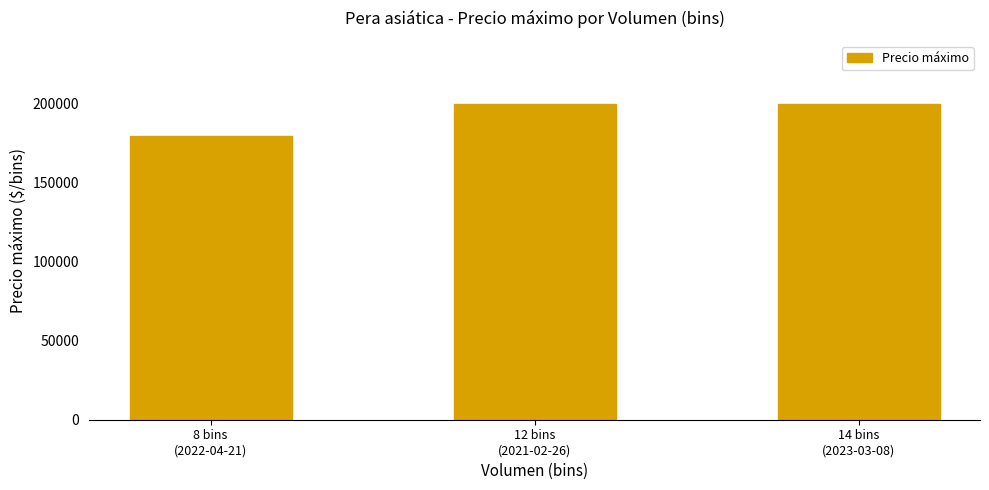

Are the bars grouped side by side (vs. stacked)?

No